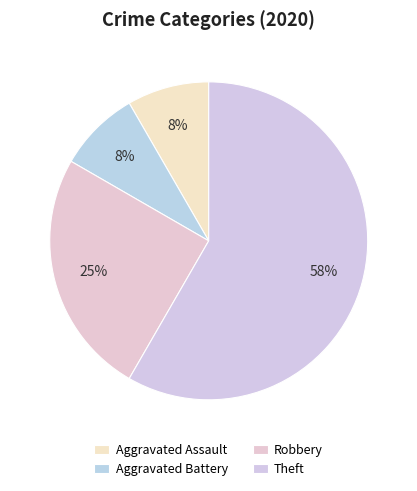

What is the total percentage of Theft and Aggravated Battery?

66.7%